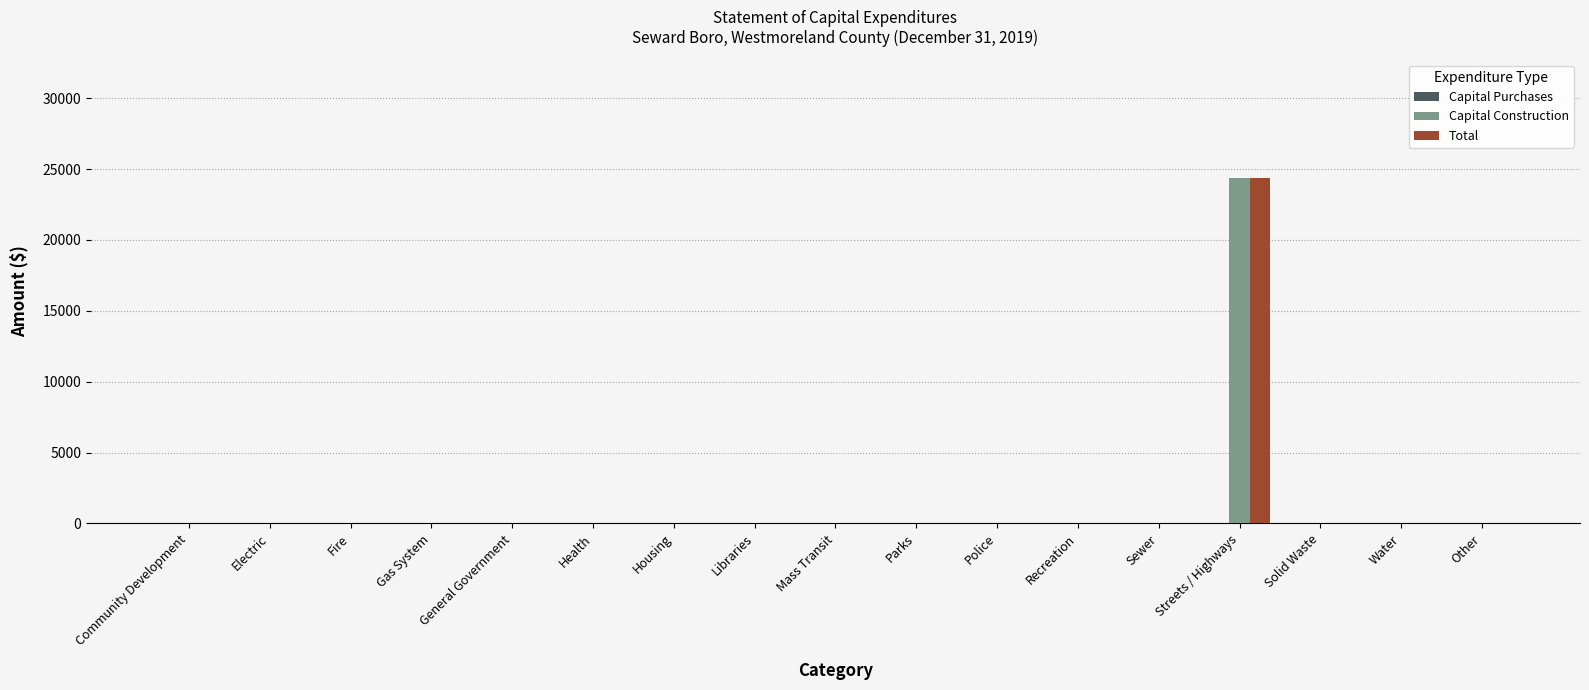

What is the sum of all Total values?

24402